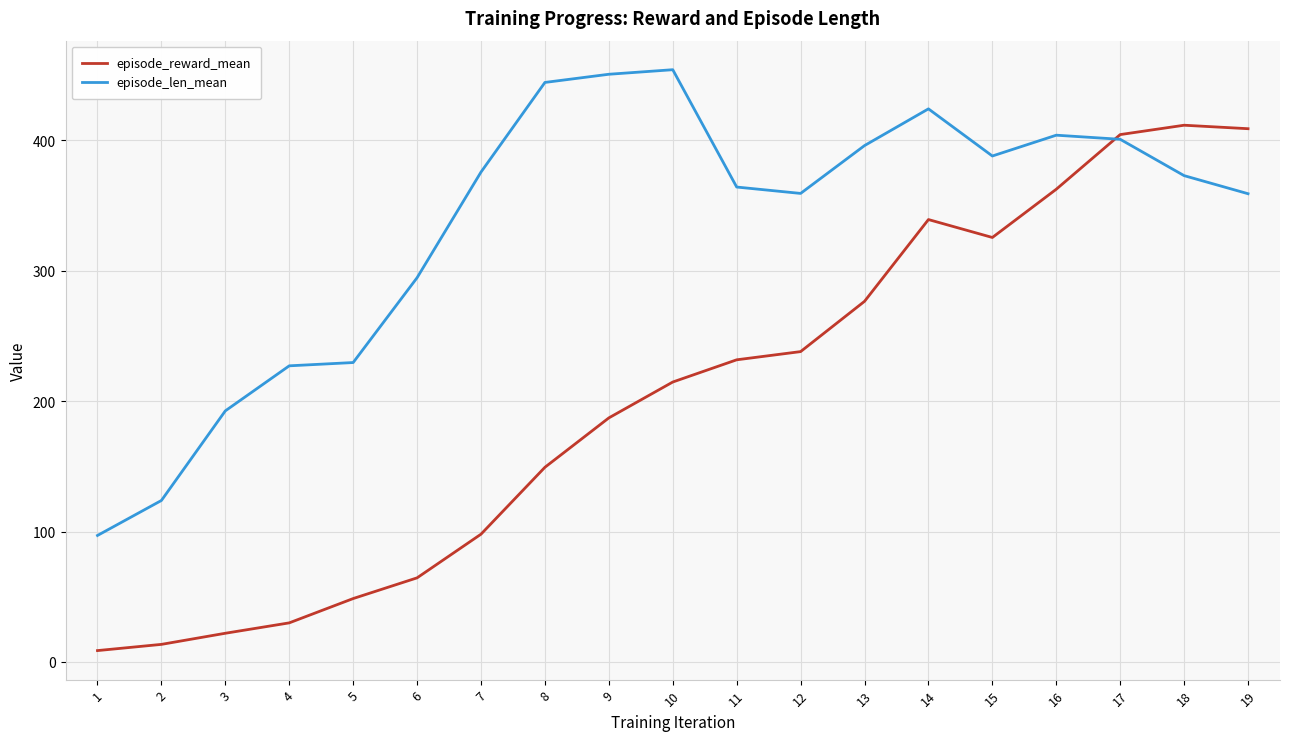

Rank the series by their average value, from highest to lowest.

episode_len_mean, episode_reward_mean